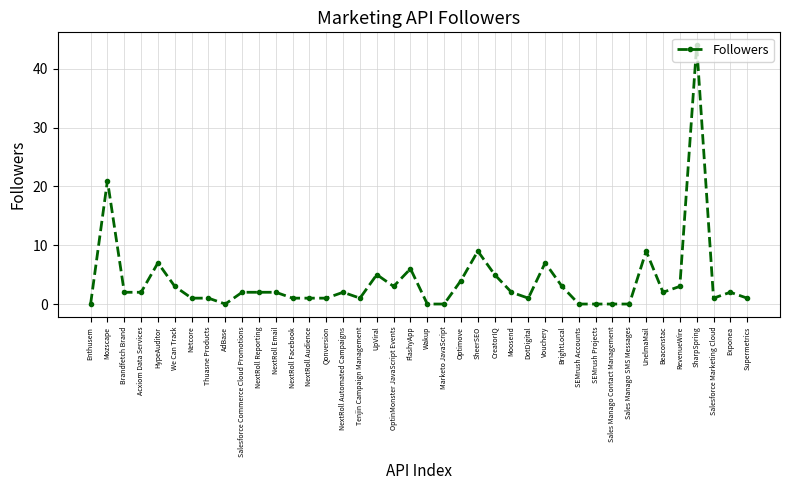

The value at Enthusem is 0. True or false?

True